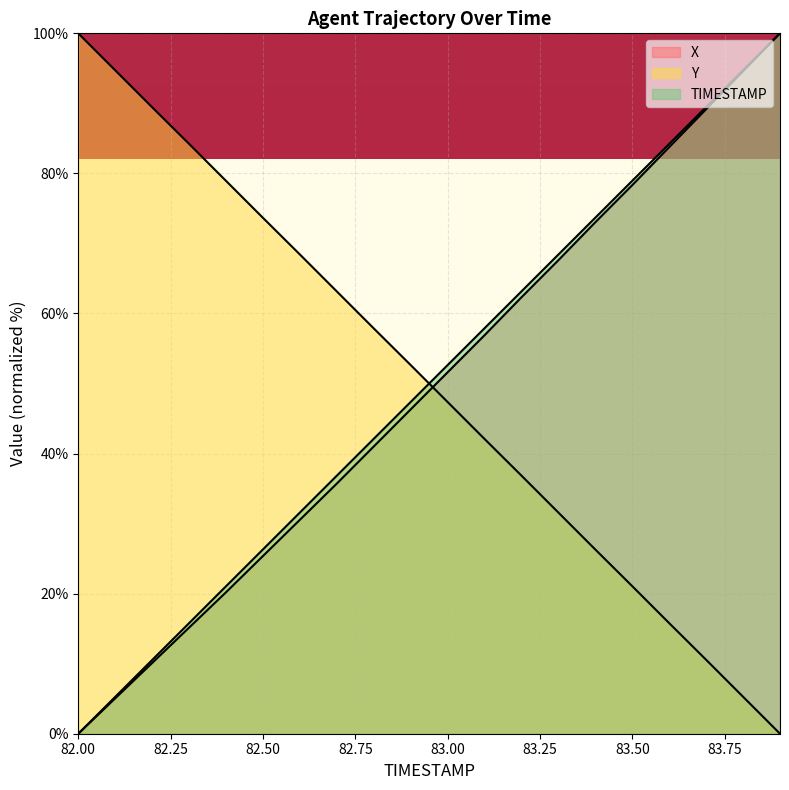

How many data points does each series have?

20